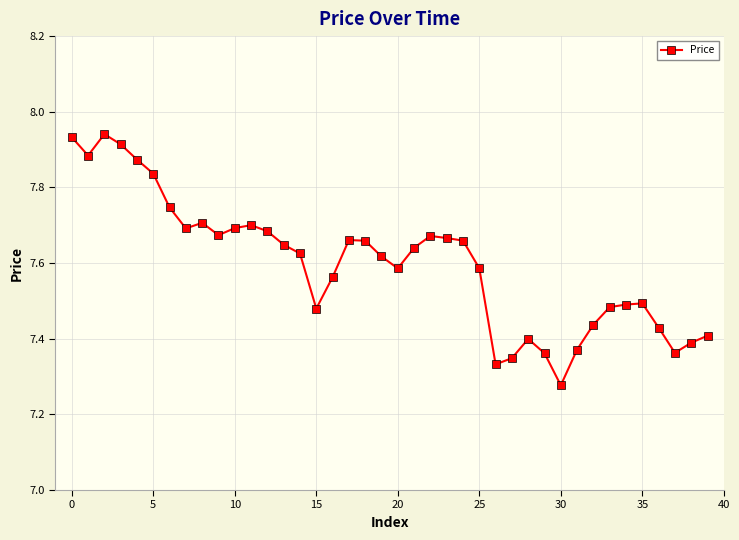

What is the difference between the maximum and second lowest values?

0.6